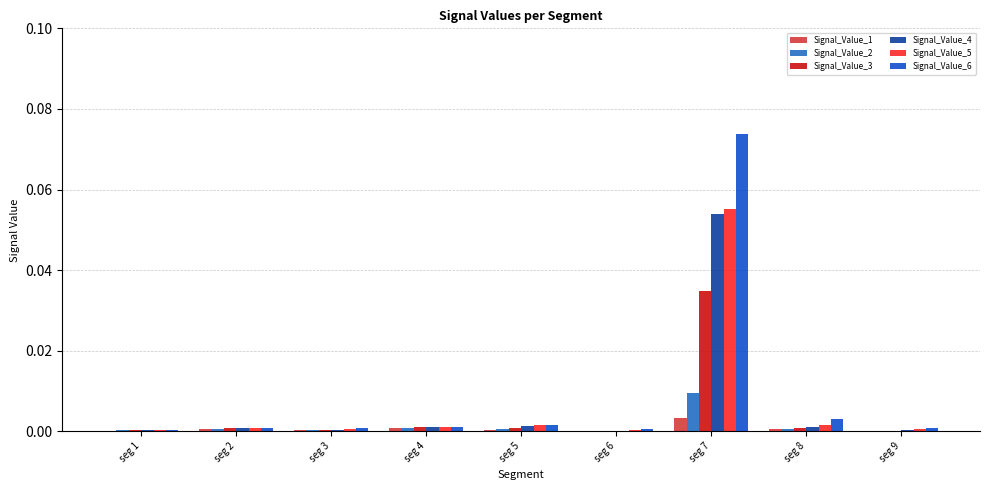

At which category is the sum across all series the highest?

seg 7